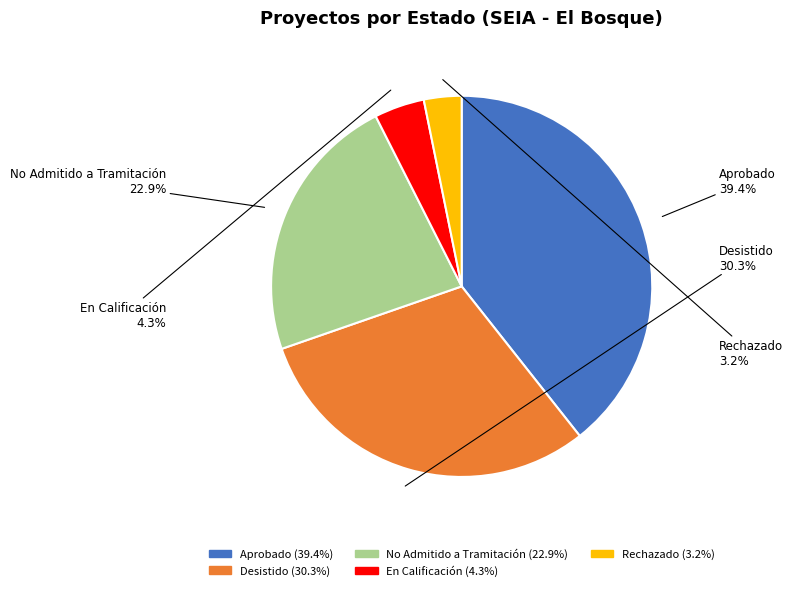

What percentage is the Desistido slice, to the nearest percent?

30%